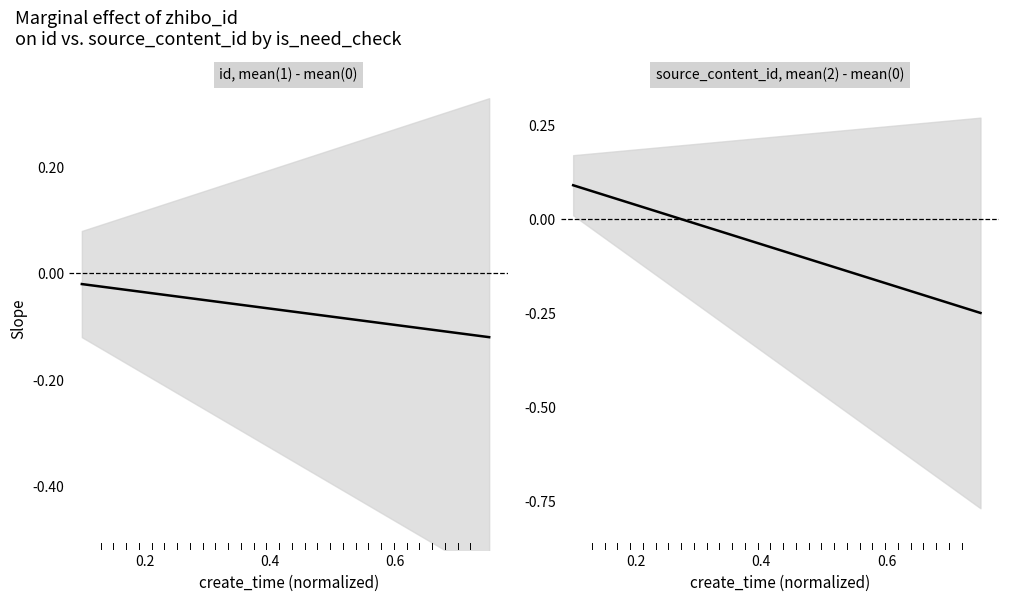

What is the sum of all id, mean(1) - mean(0) values?

-0.4